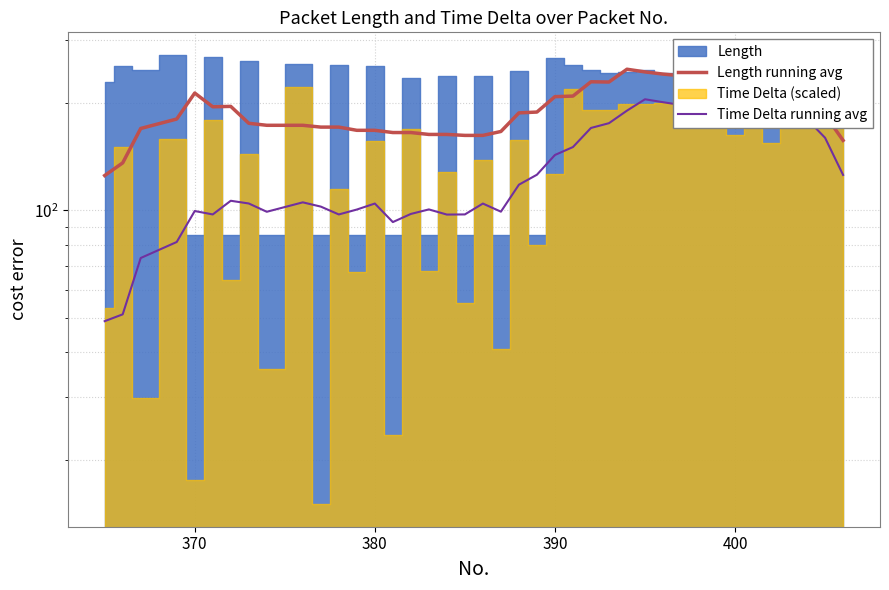

Which series has the widest spread of values?

Time Delta running avg